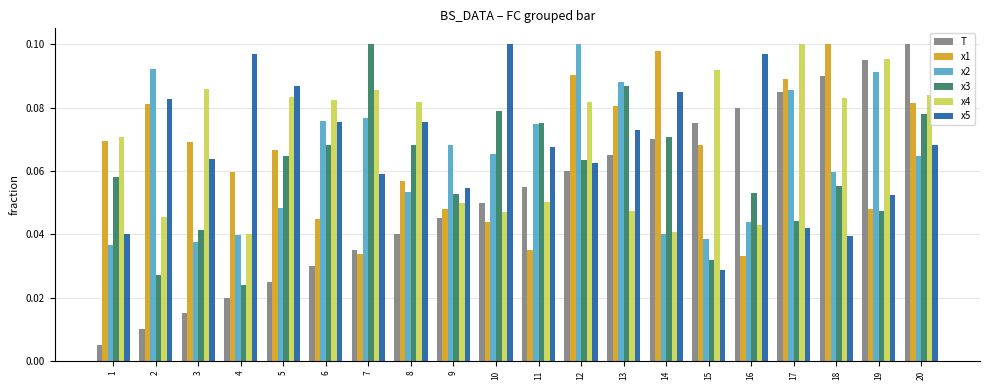

What is the total value across all series at 3?

0.3